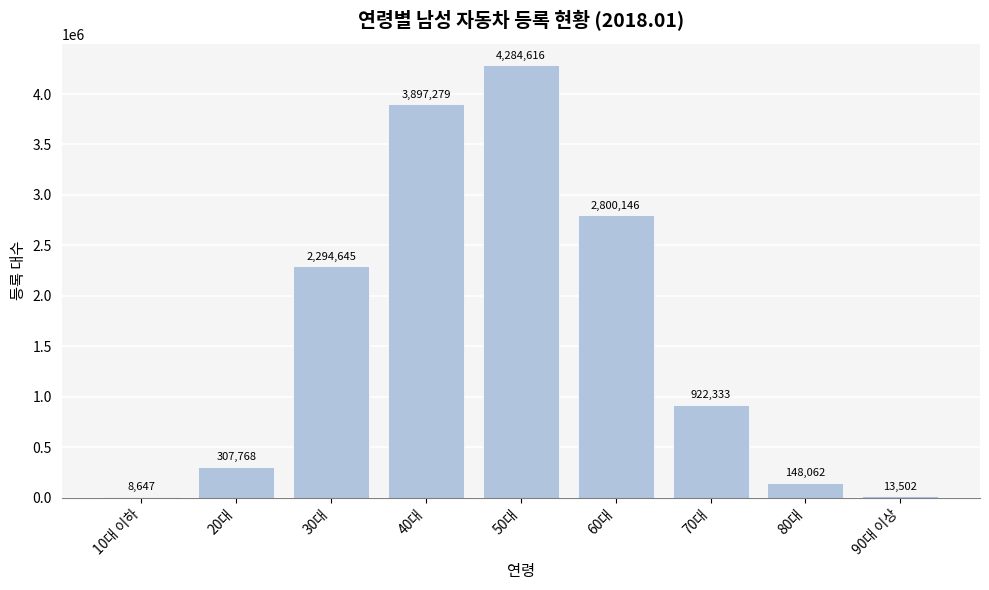

What is the ratio of the value at 30대 to the value at 10대 이하?

265.4